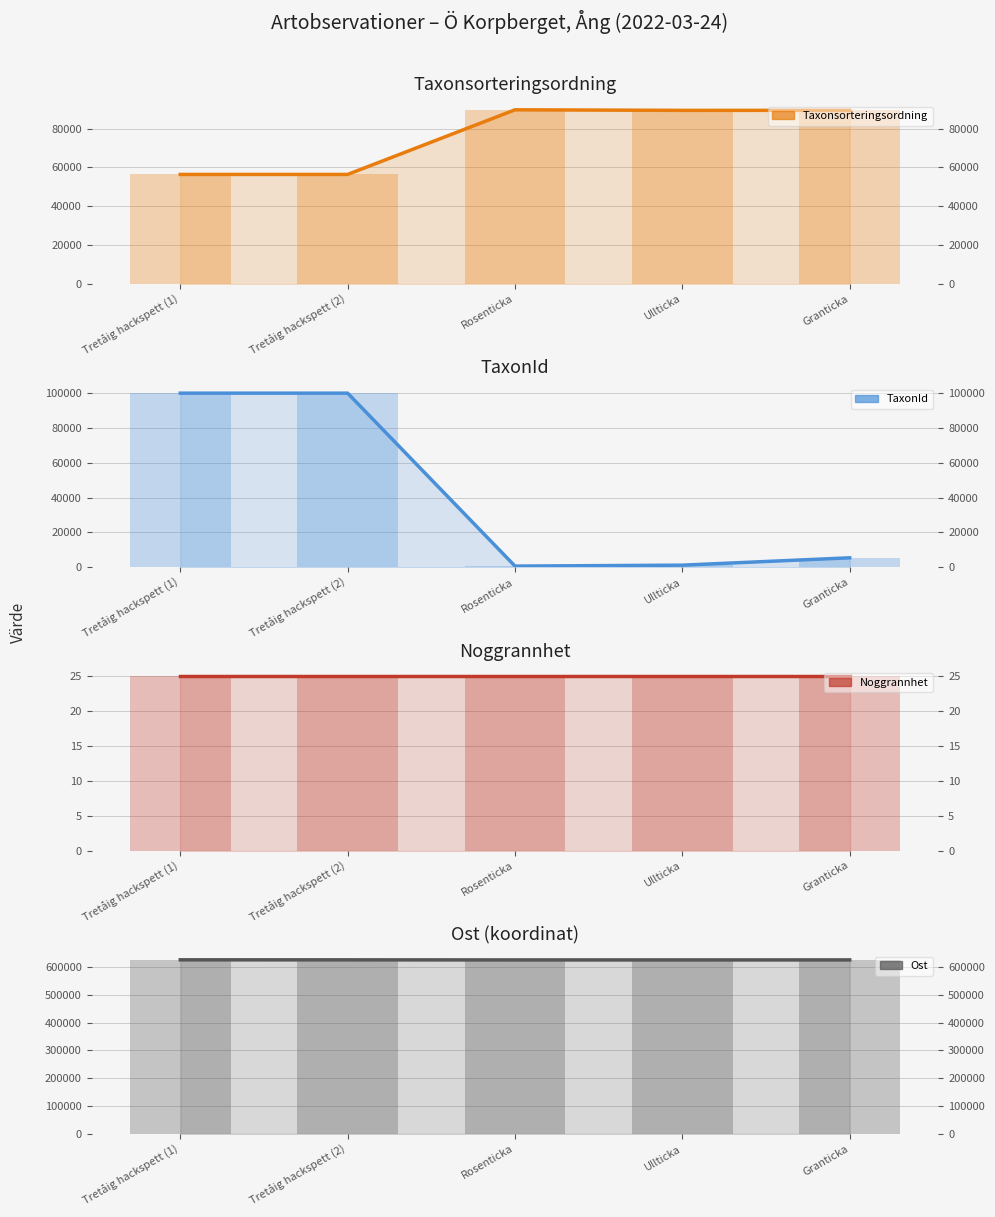

What is the minimum value shown in the chart?

25.0